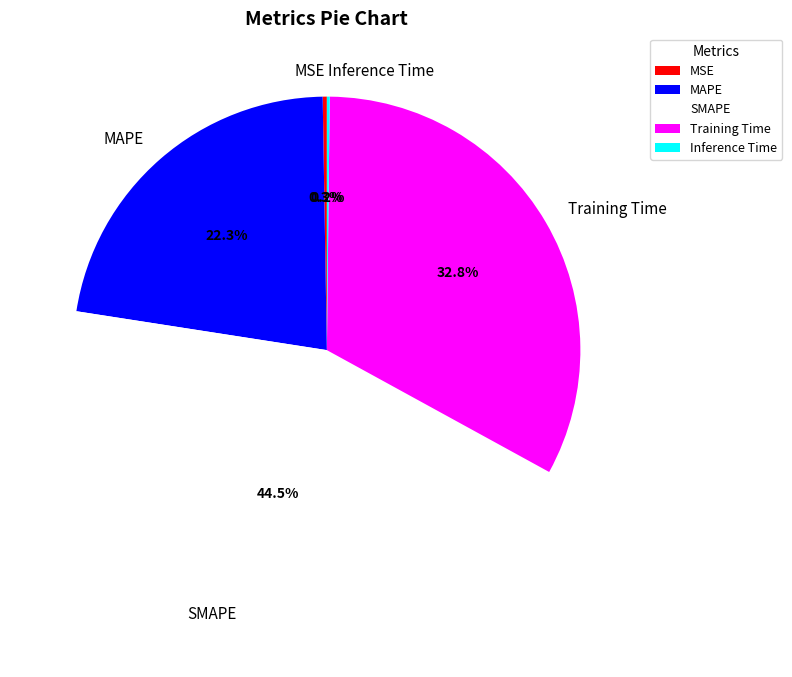

To the nearest percent, what is the difference between the MAPE and SMAPE slice percentages?

22%